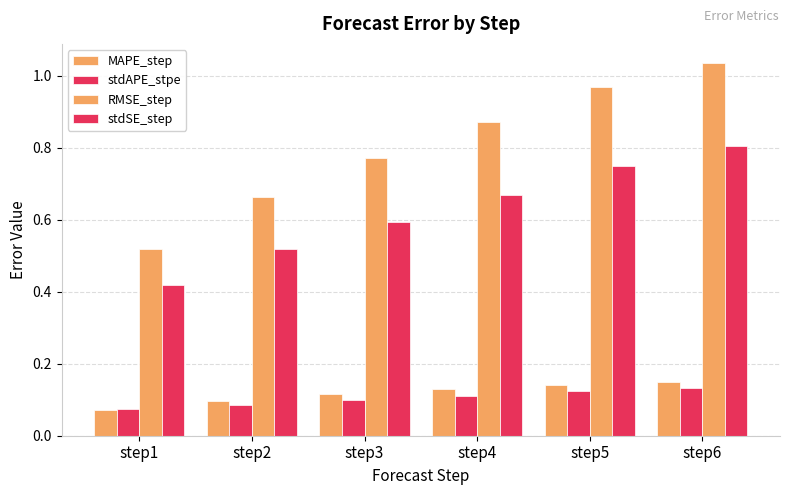

How many series are shown in this chart?

4